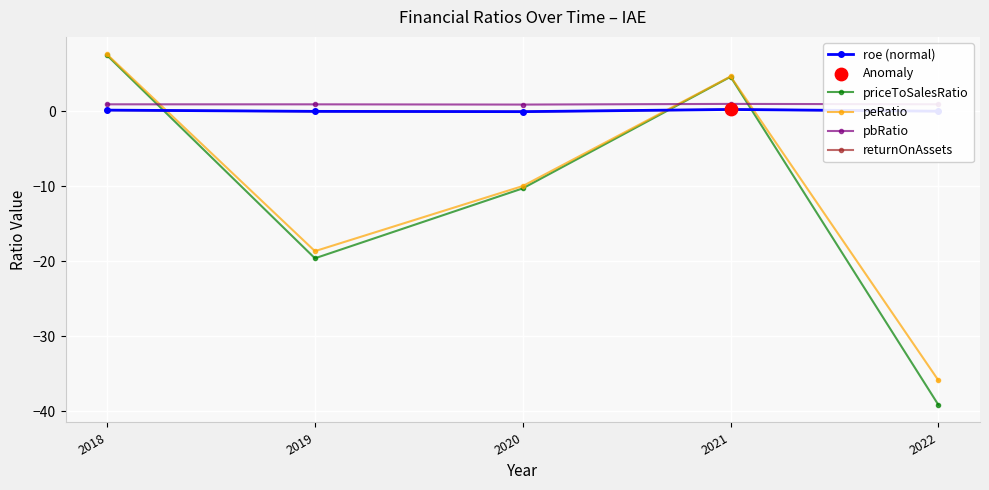

Which series has the largest total across all categories?

pbRatio